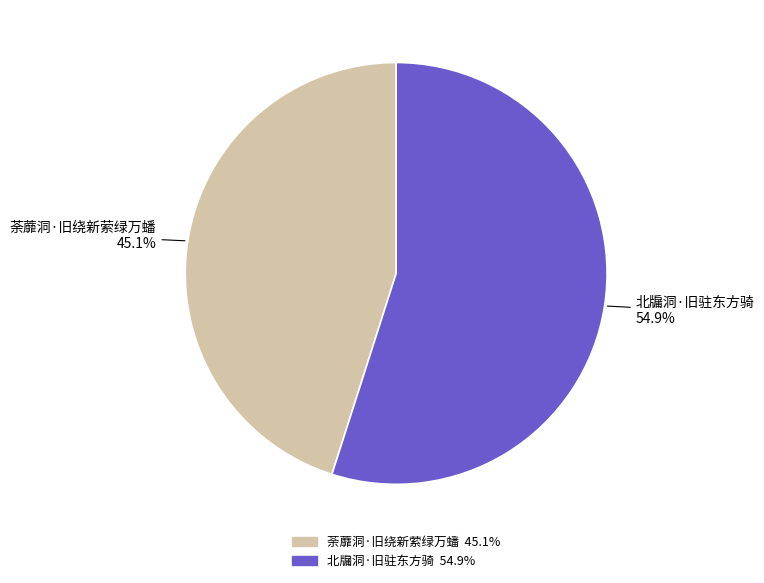

How many slices are in this pie chart?

2